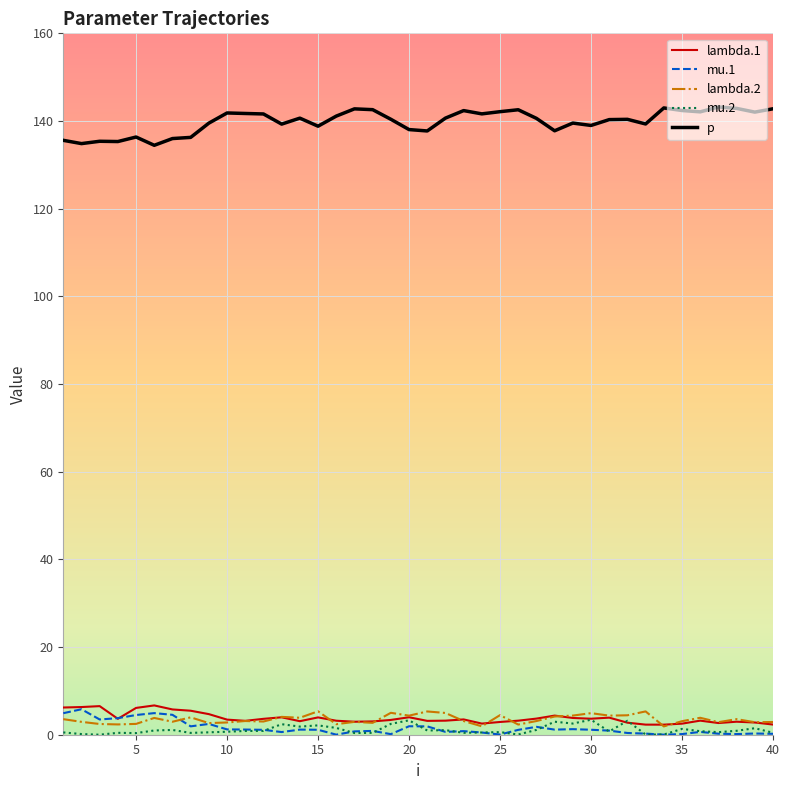

What is the maximum value shown in the chart?

143.2